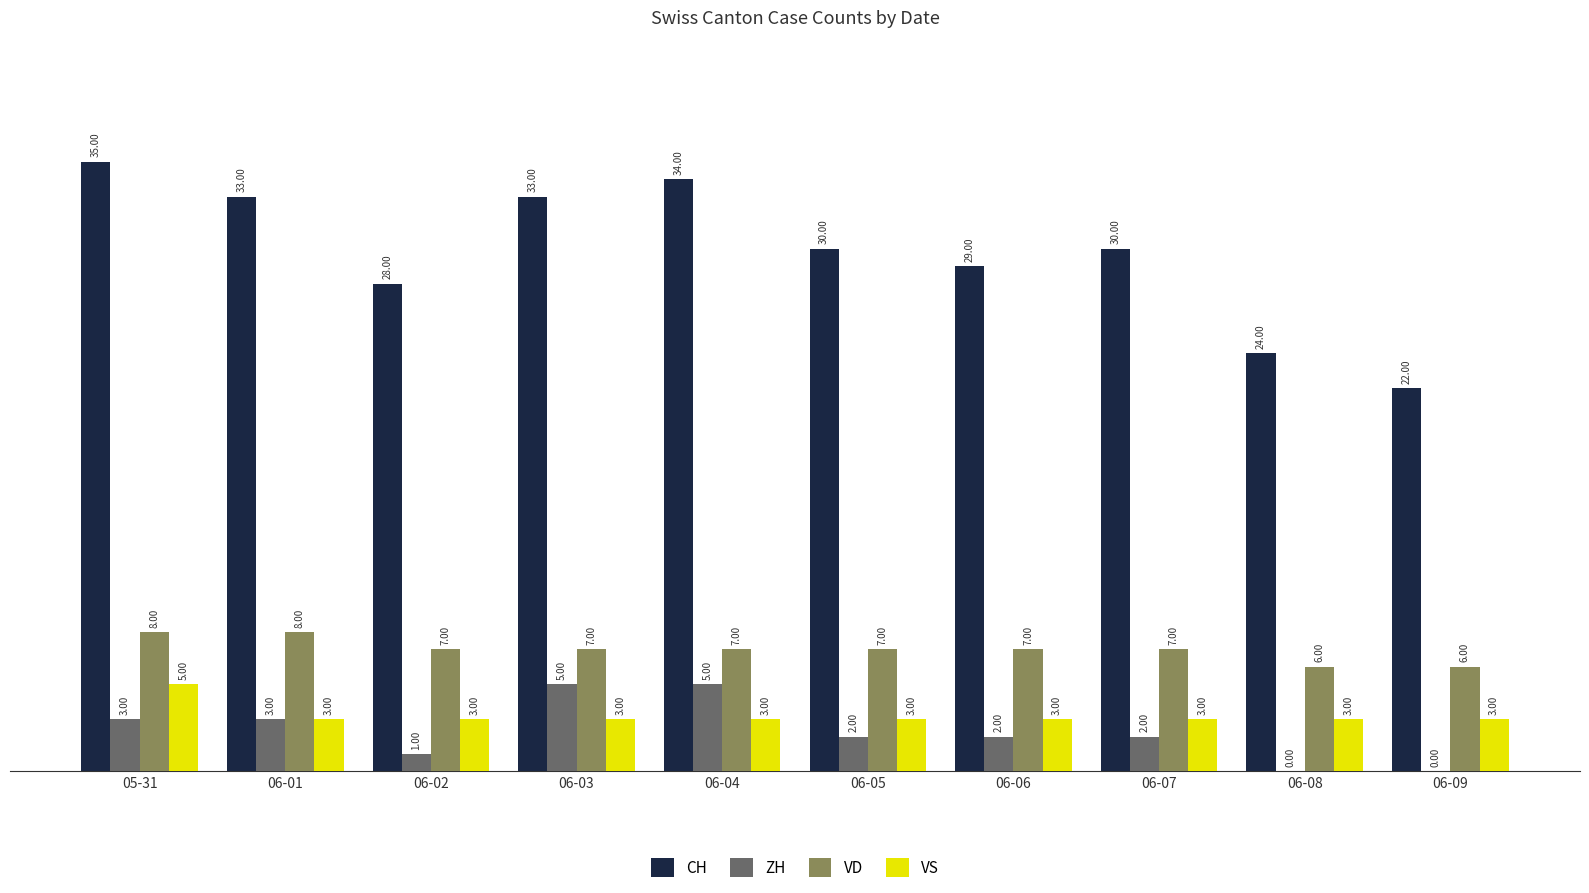

What is the sum of all VD values?

70